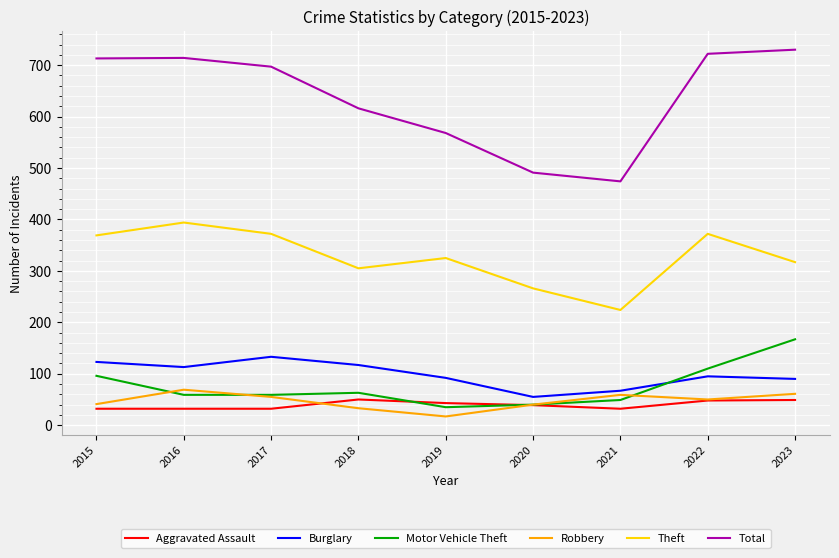

Which series has the largest total across all categories?

Total